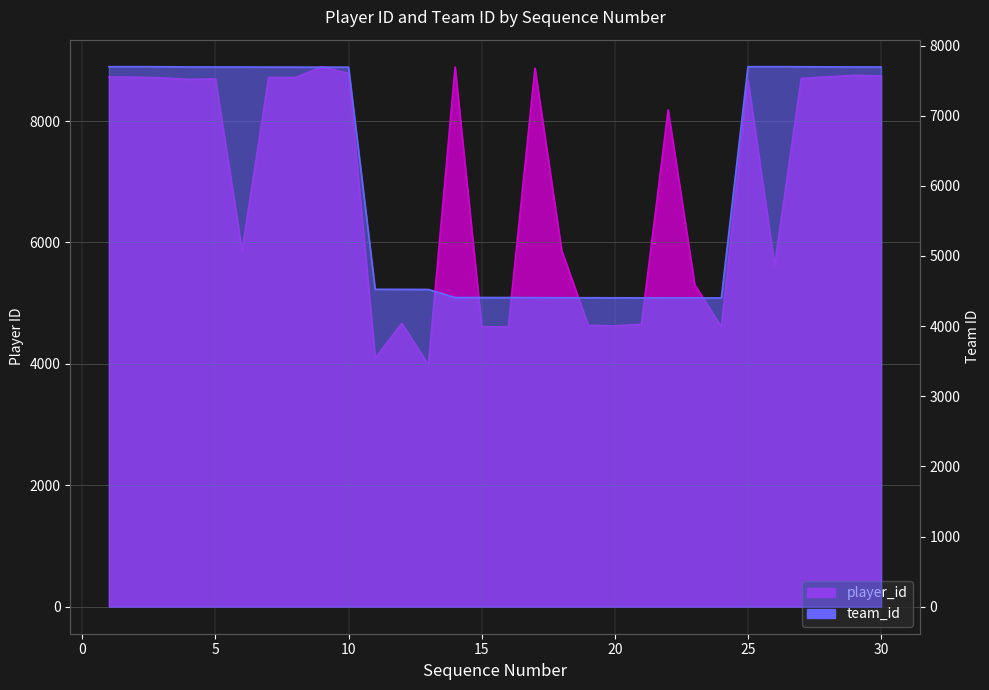

Between 5 and 24, which series saw the biggest shift?

player_id